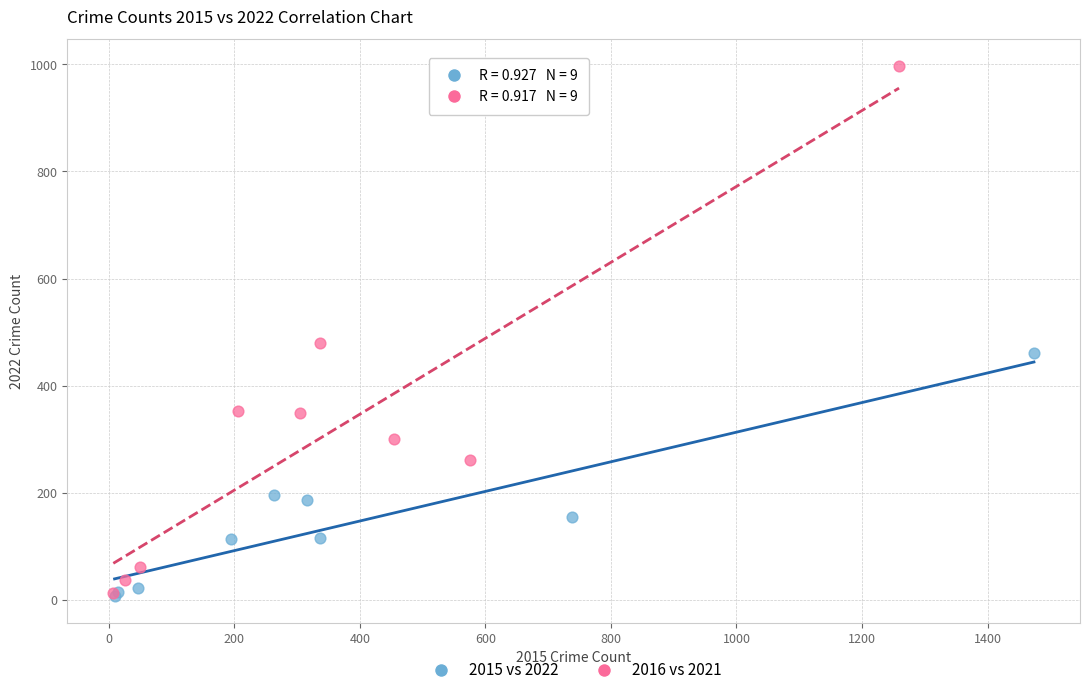

Which series has the widest spread of Y values?

2016 vs 2021